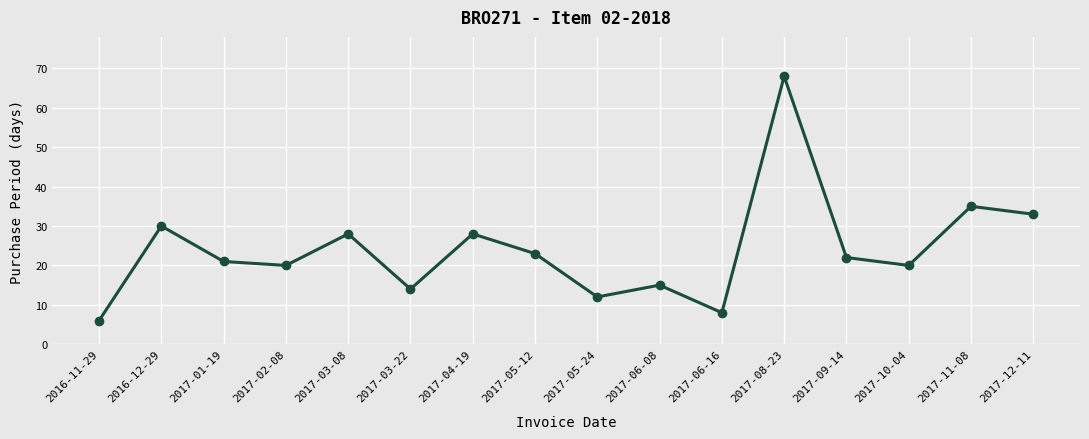

The chart shows a value of 28 at 2017-04-19. True or false?

True